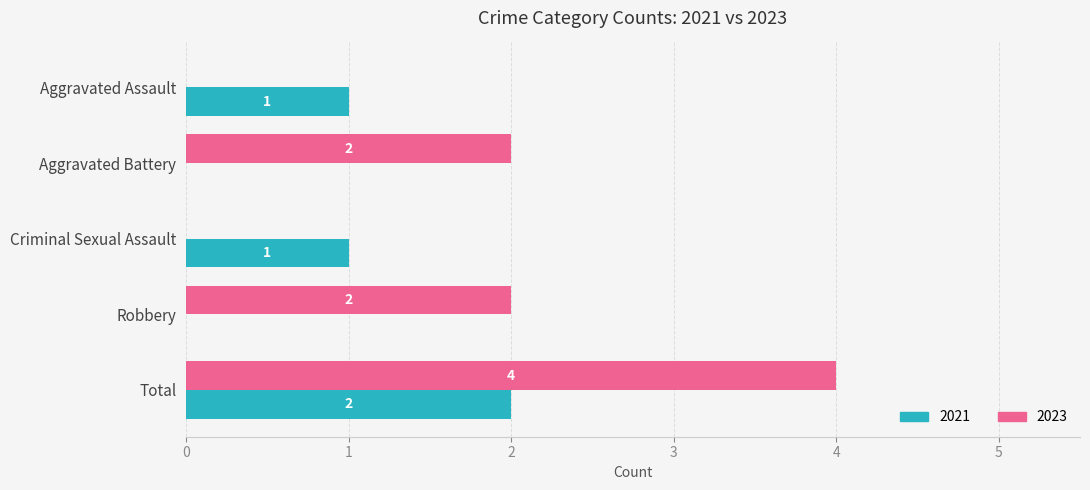

Count the number of data series in this chart.

2